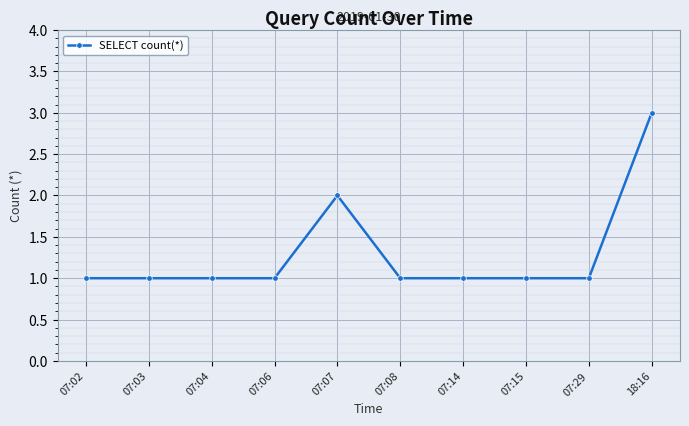

Count the number of data series in this chart.

1